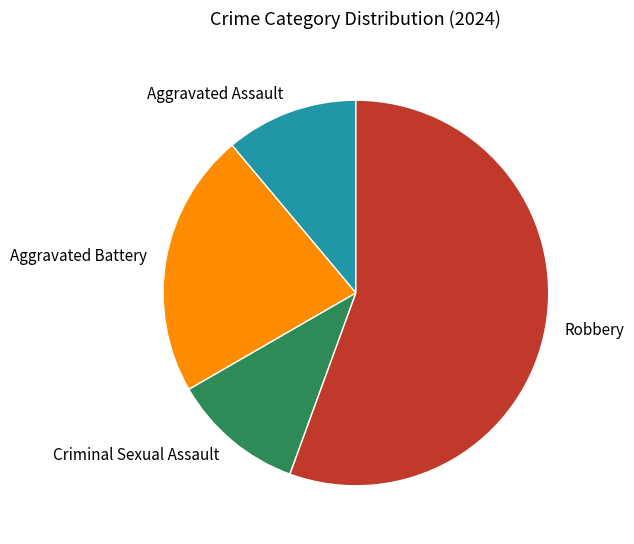

Is it true that Robbery is 56% of the pie?

True